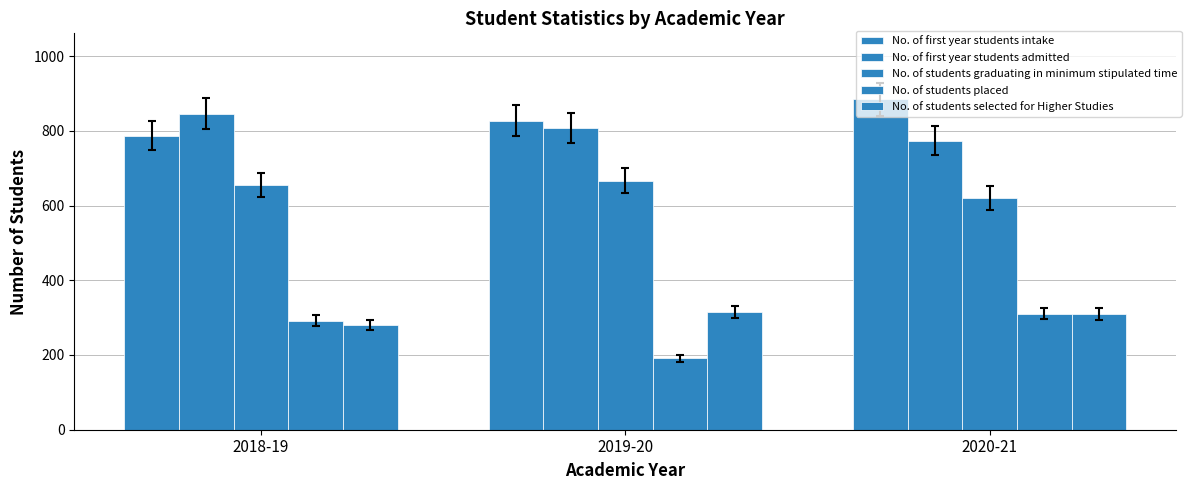

How many bars are there in total?

15